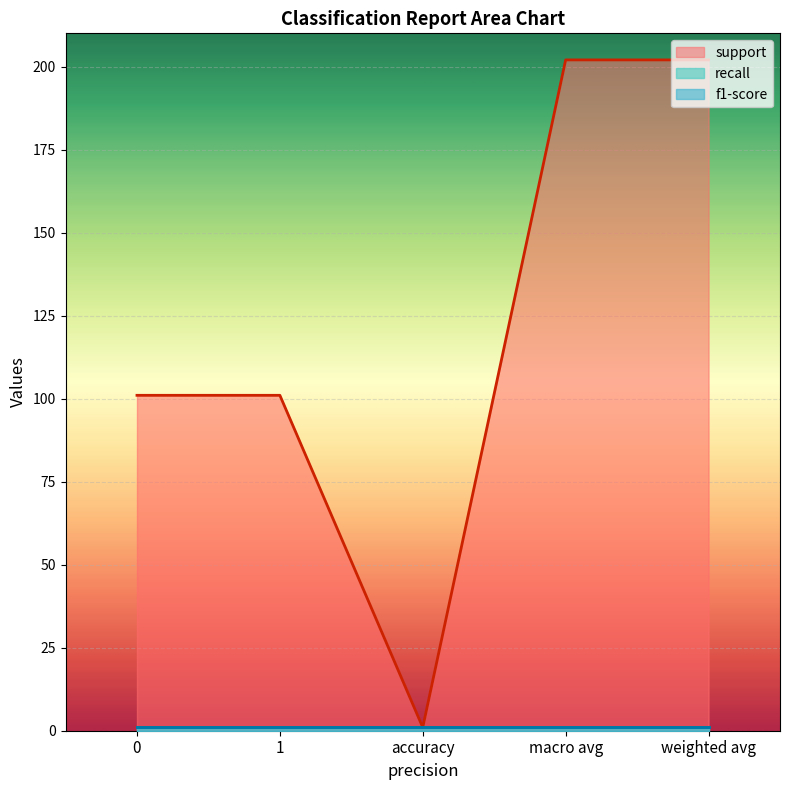

What is the label of the 1st point from the right?

weighted avg